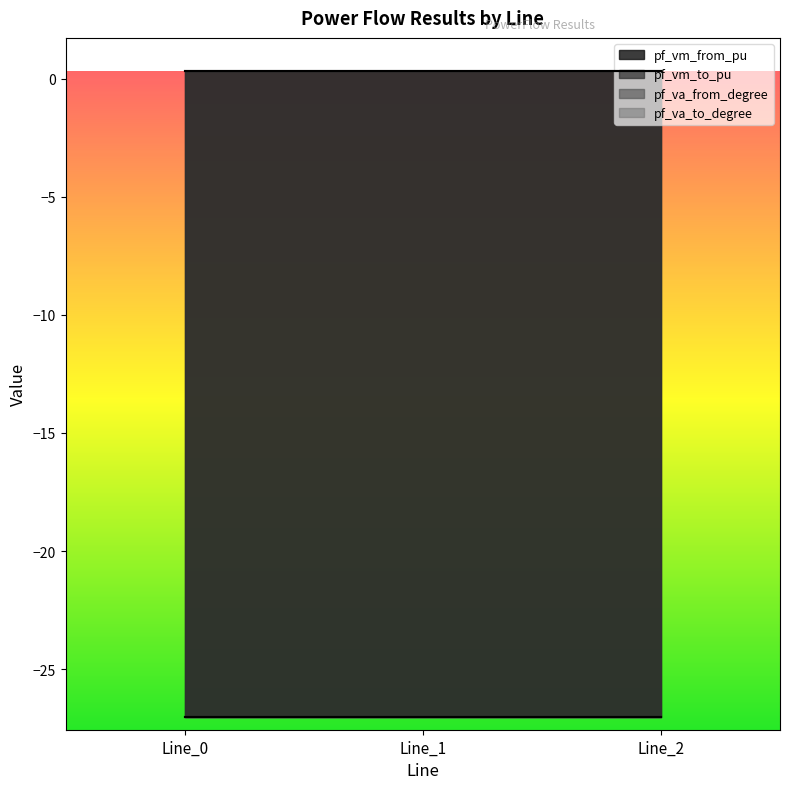

Is the value of pf_vm_from_pu at Line_0 greater than the value of pf_vm_to_pu at Line_1?

No